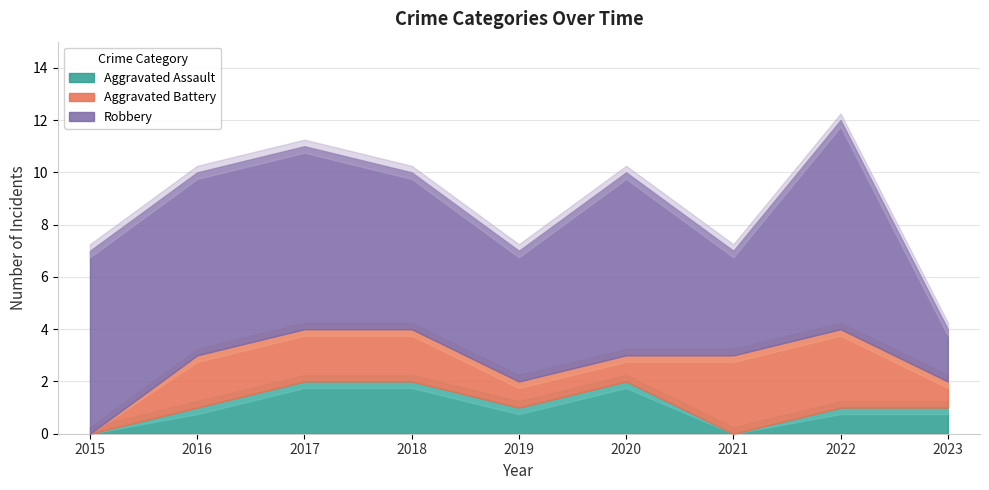

True or false: Aggravated Battery and Robbery cross at least once.

False